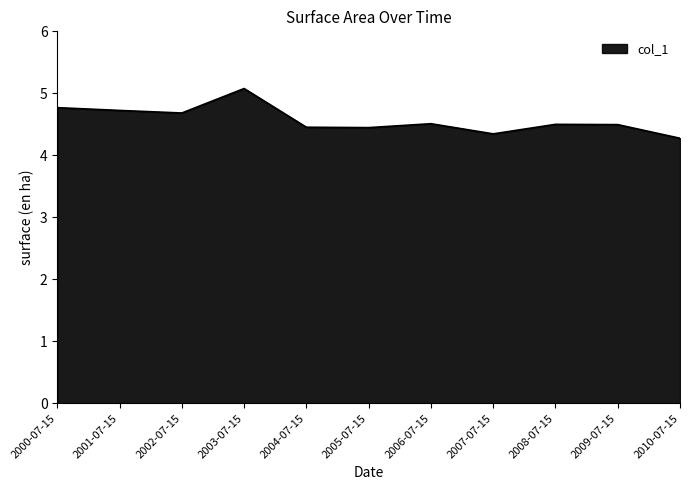

What is the sum of the values at 2004-07-15 and 2000-07-15?

9.2